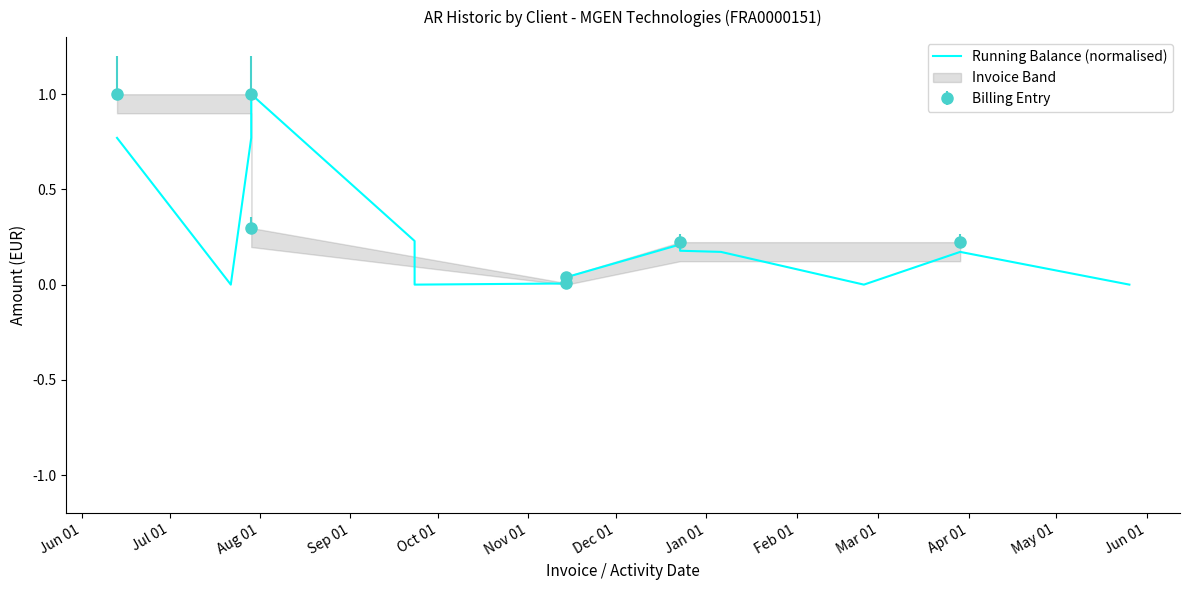

Does the chart display data point markers on the line(s)?

No